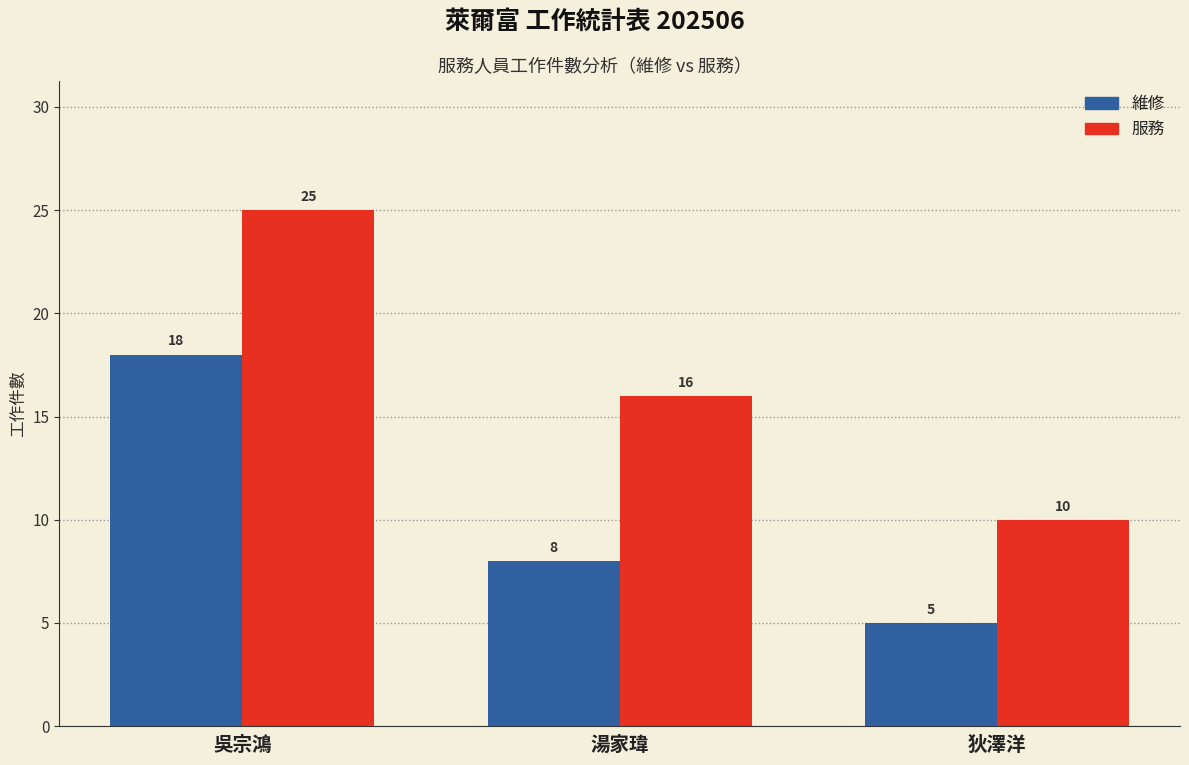

How many data points in 維修 are less than 8?

1